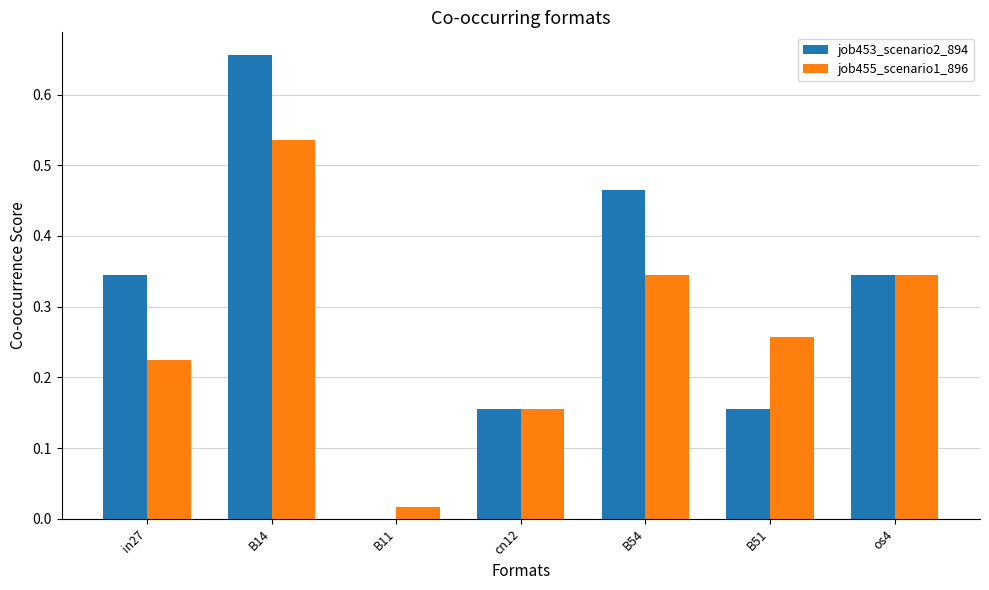

Where is job453_scenario2_894 nearest to the value 0?

B11